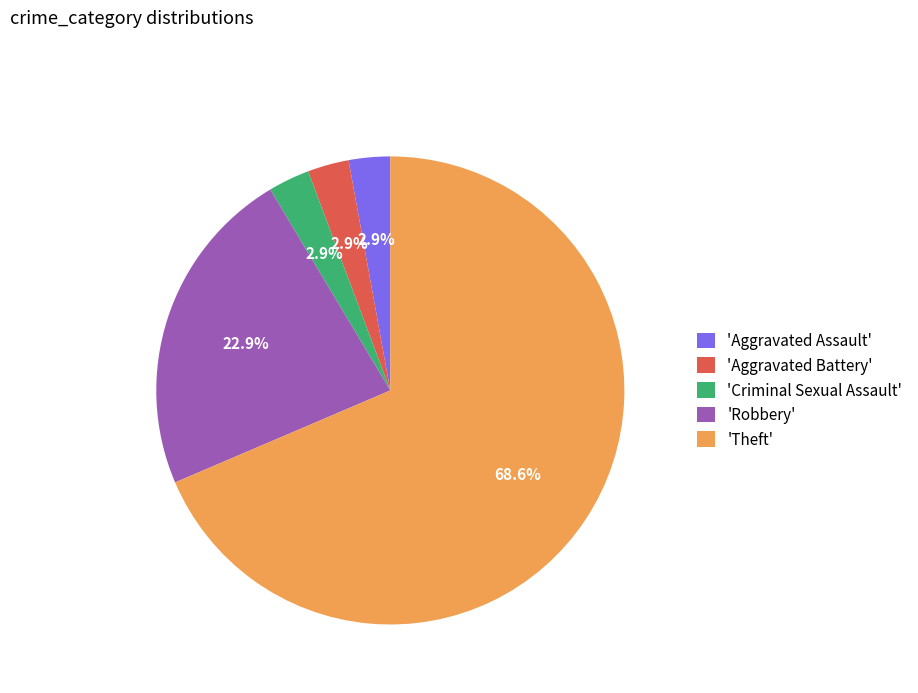

What is the total percentage of 'Robbery' and 'Aggravated Assault'?

25.7%